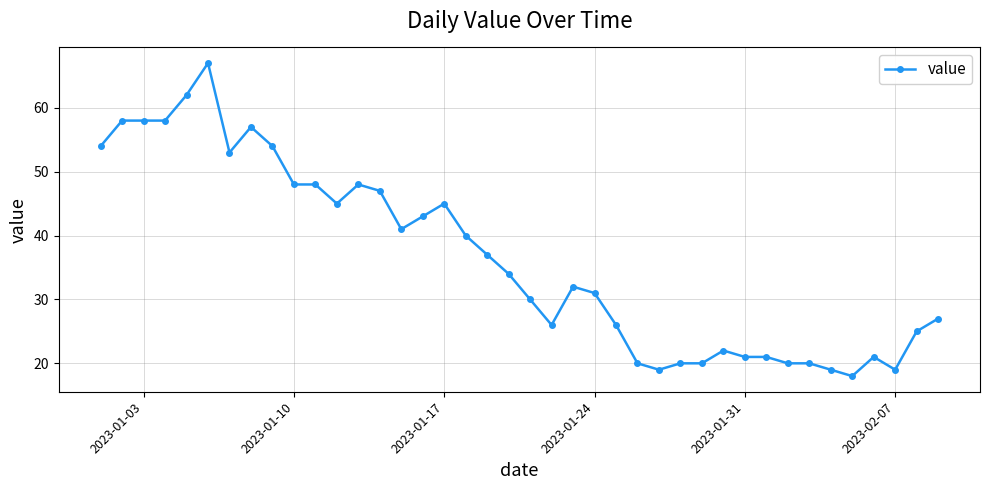

How many distinct data groups are displayed?

1